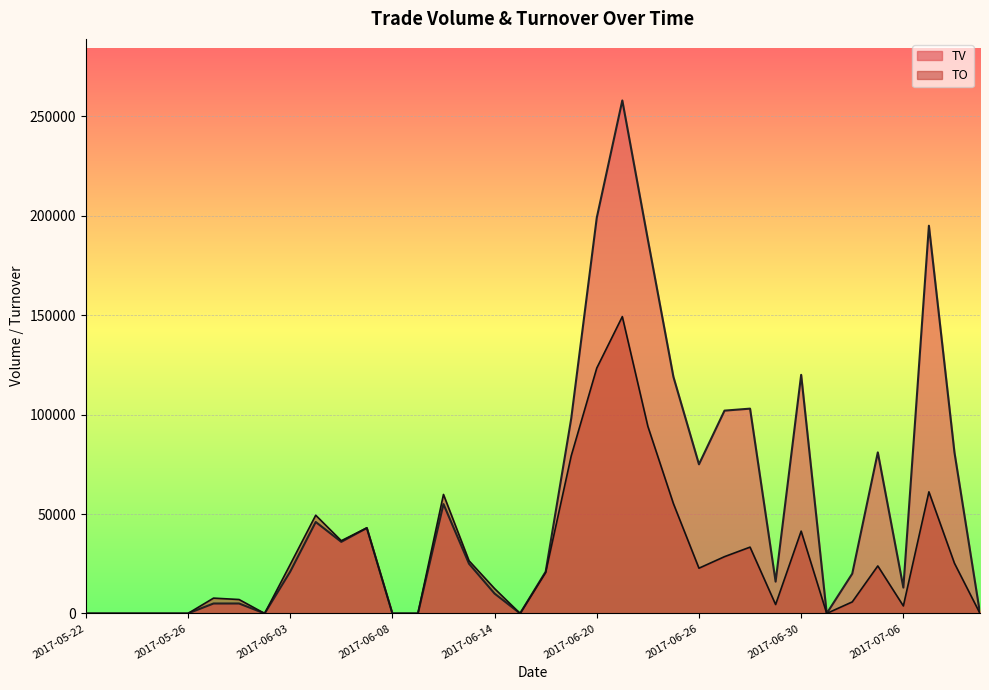

What is the label of the 22nd point from the left?

2017-06-21